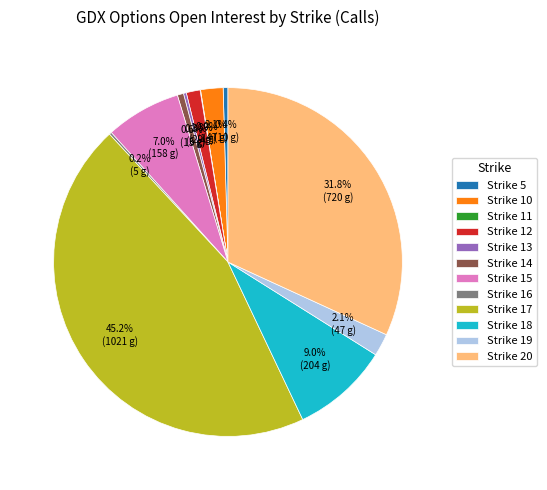

What portion of the pie excludes Strike 12?

98.7%